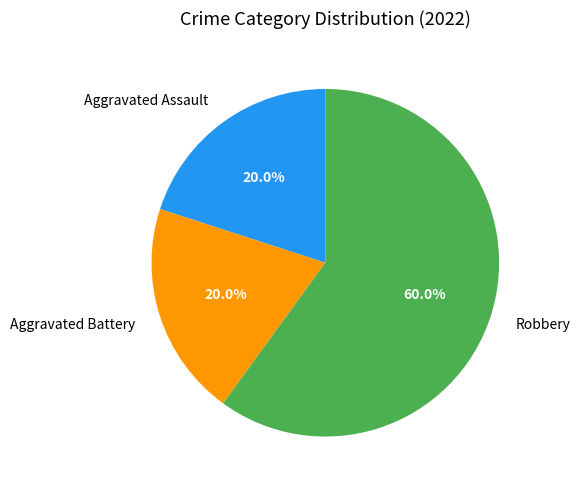

Is the sum of Robbery and Aggravated Battery greater than half?

Yes